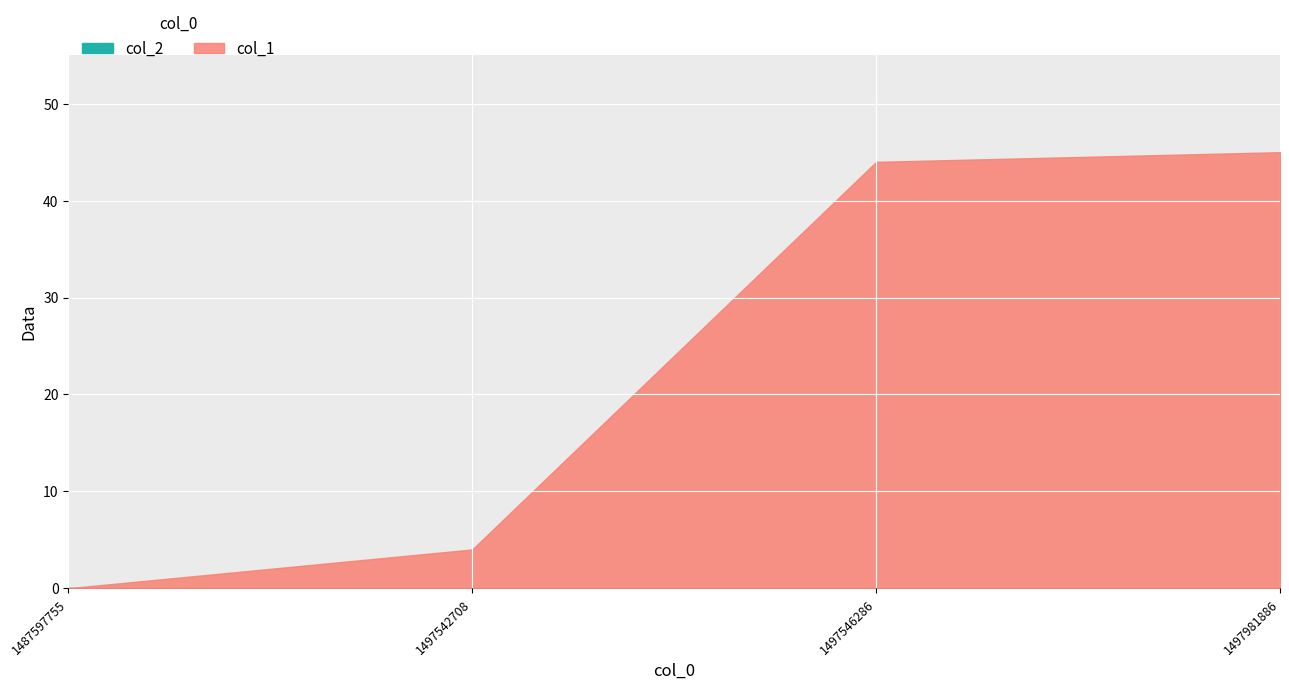

Which series has the widest spread of values?

col_1